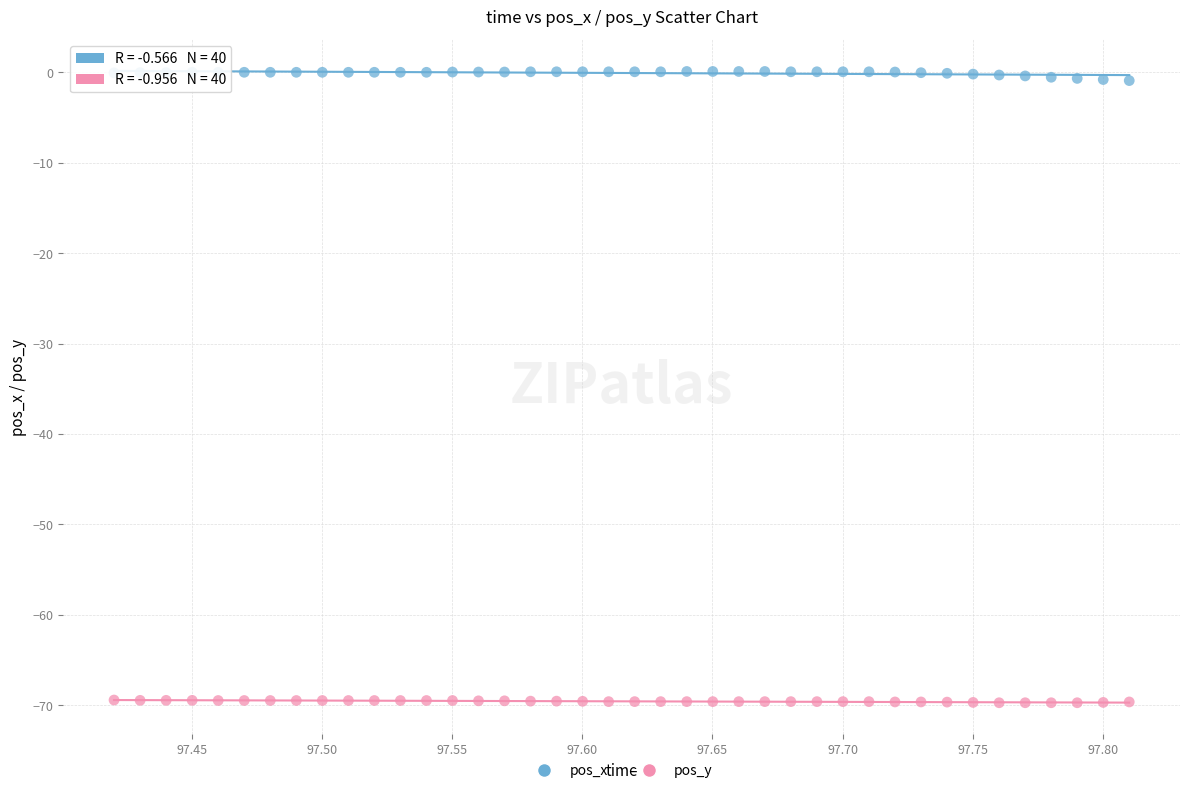

Which series reaches the minimum Y coordinate?

pos_y